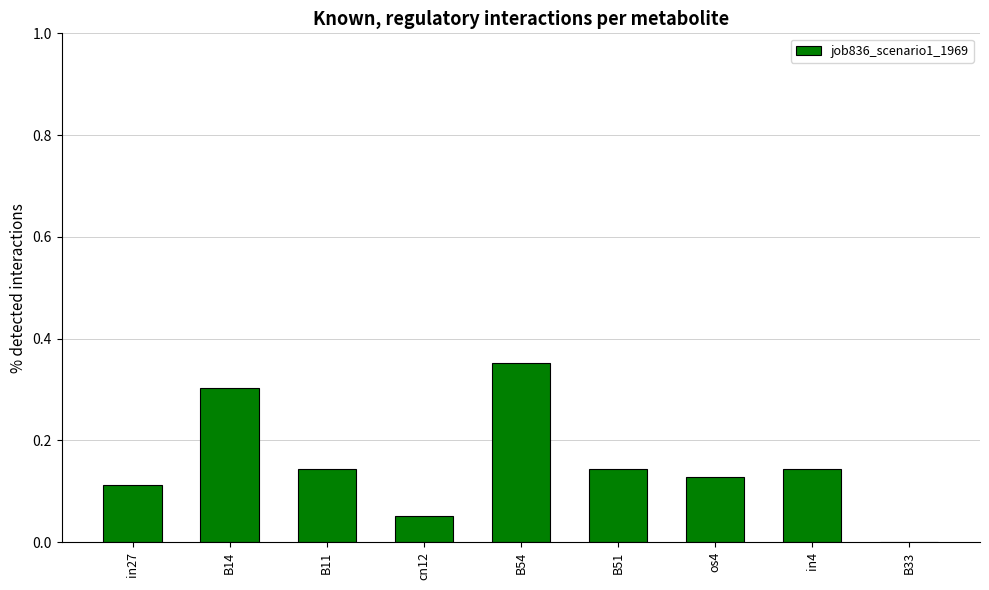

What is the sum of the values at in4 and B54?

0.5